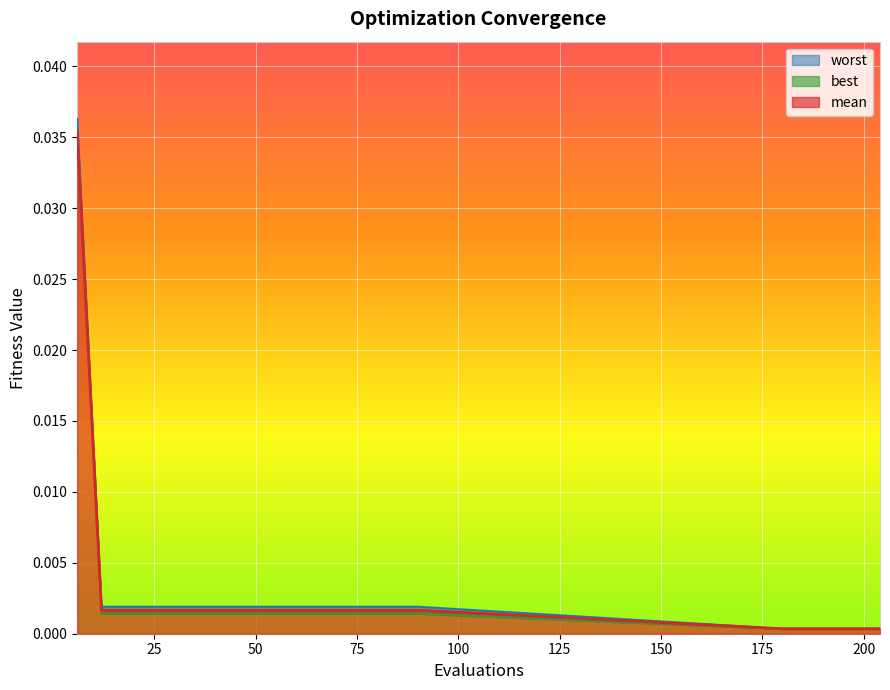

Rank the series by their average value, from highest to lowest.

worst, mean, best